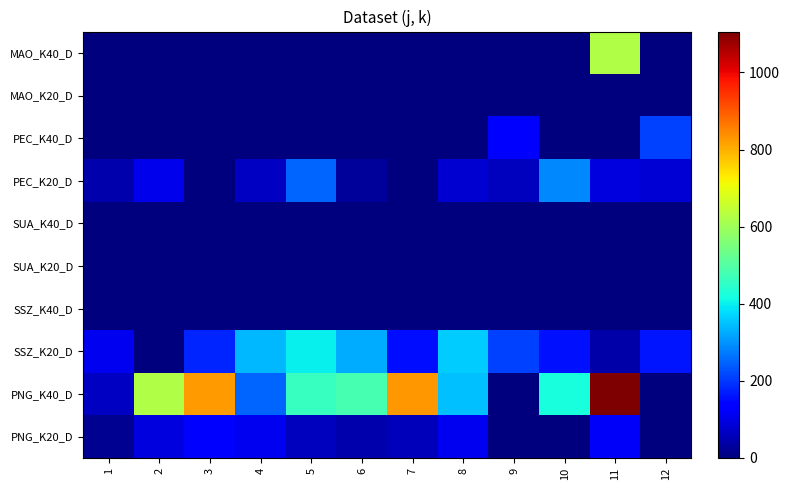

What is the spread (max minus min) of values at 5?

460